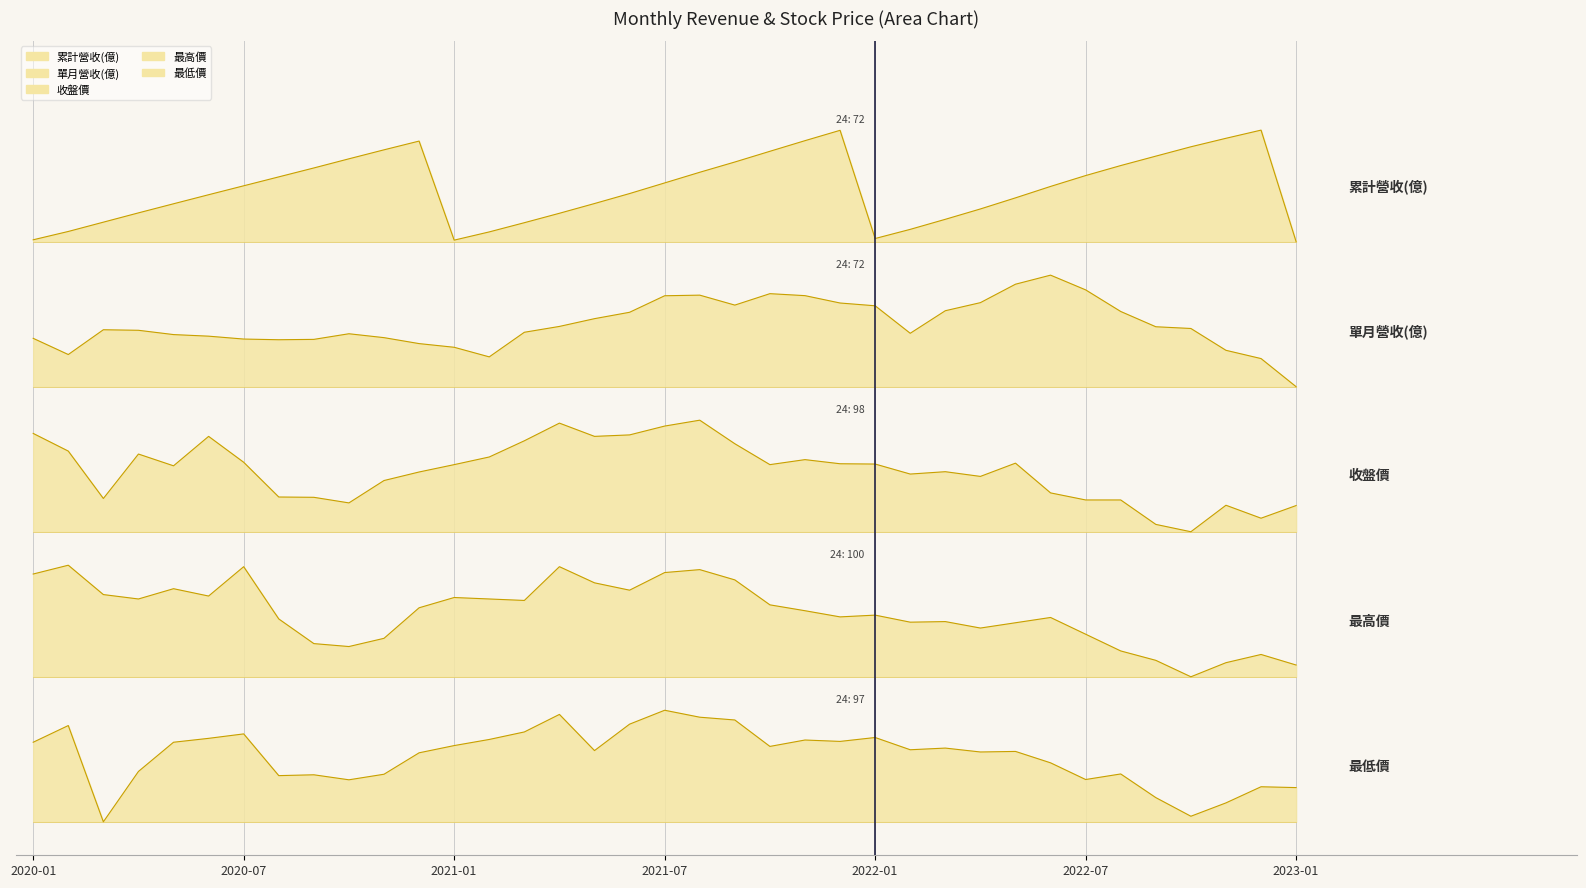

Which has a higher value, 2021-10 or 2022-12?

2022-12